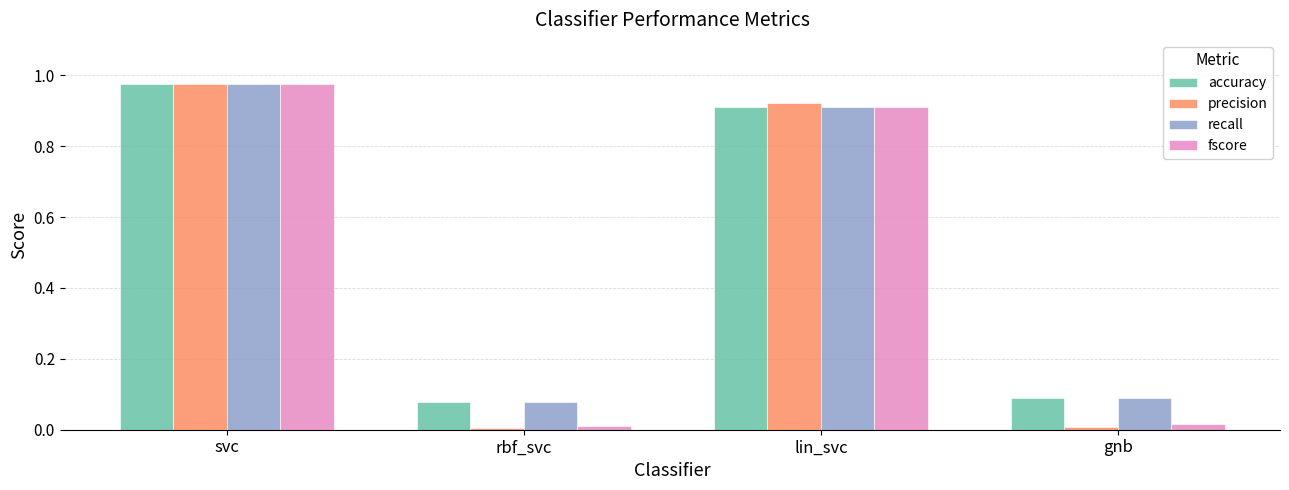

Which series has the widest spread of values?

precision